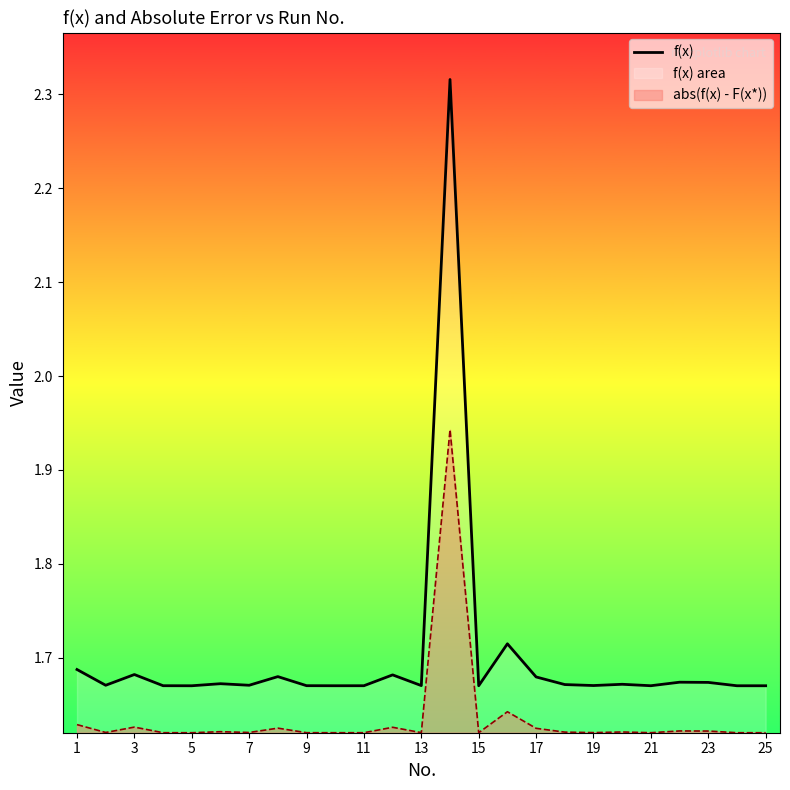

True or false: f(x) has a value of 1.0 at 13.

False